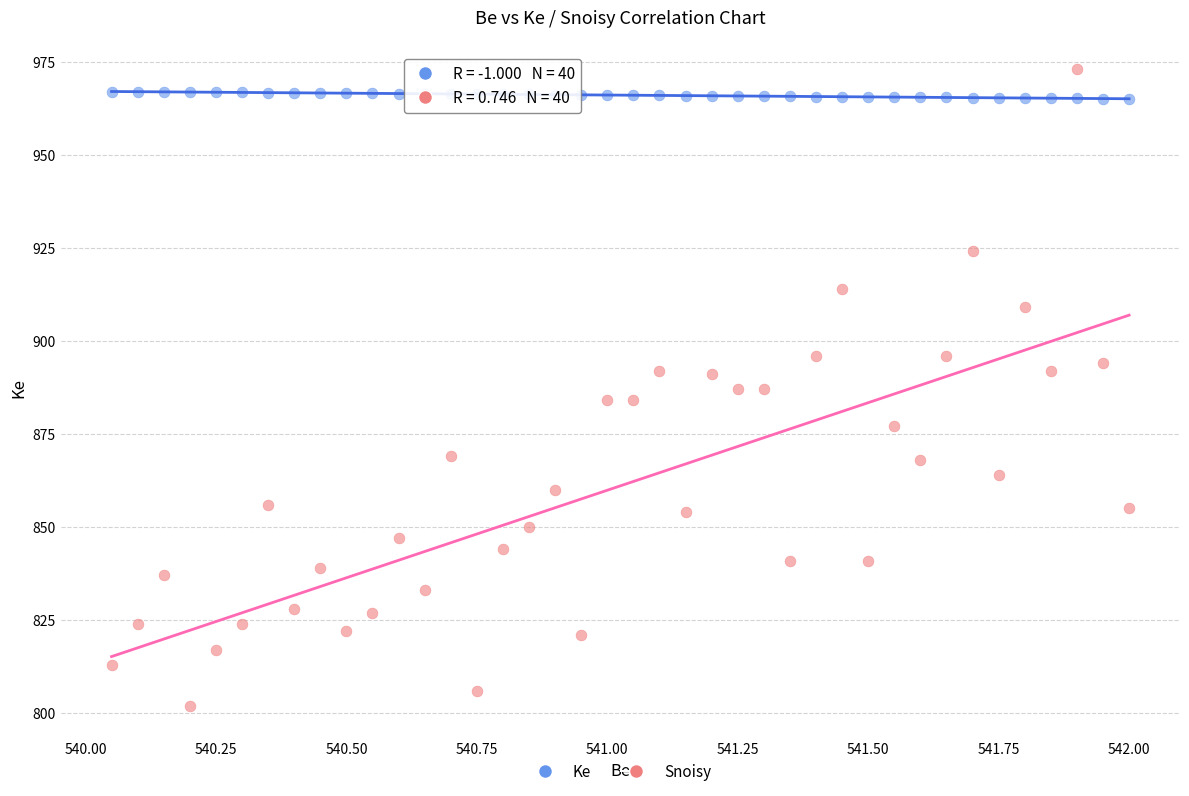

Which series has the largest Y range (max minus min)?

Snoisy